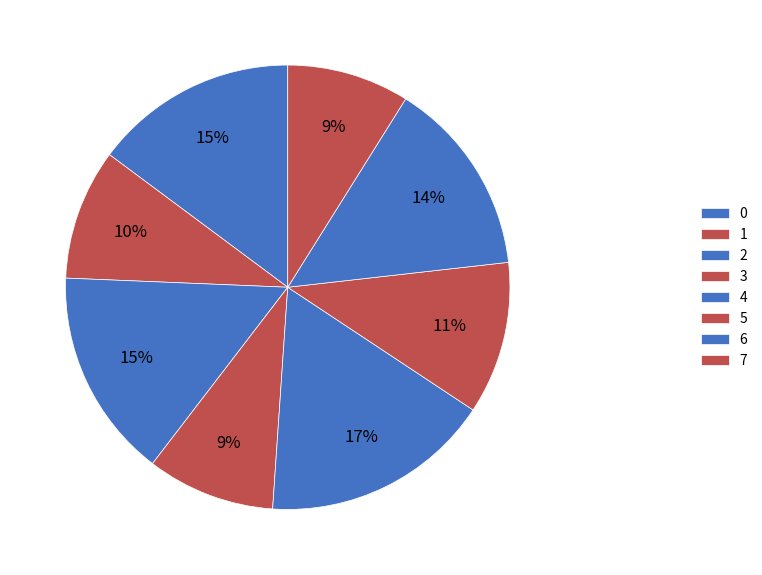

Does 1 account for over 50% of the chart?

No